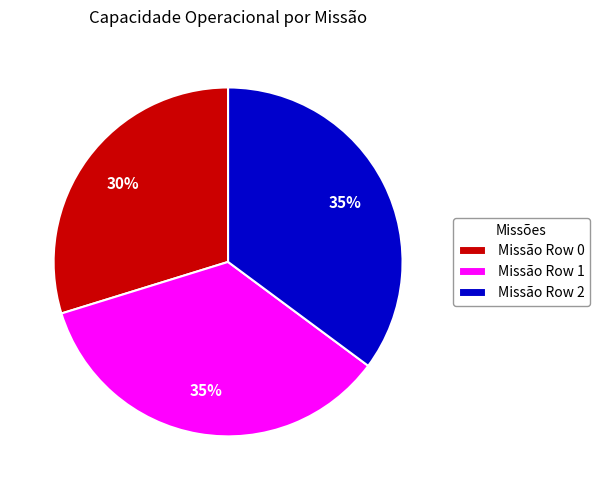

To the nearest percent, what is the difference between the largest and smallest slice percentages?

5%